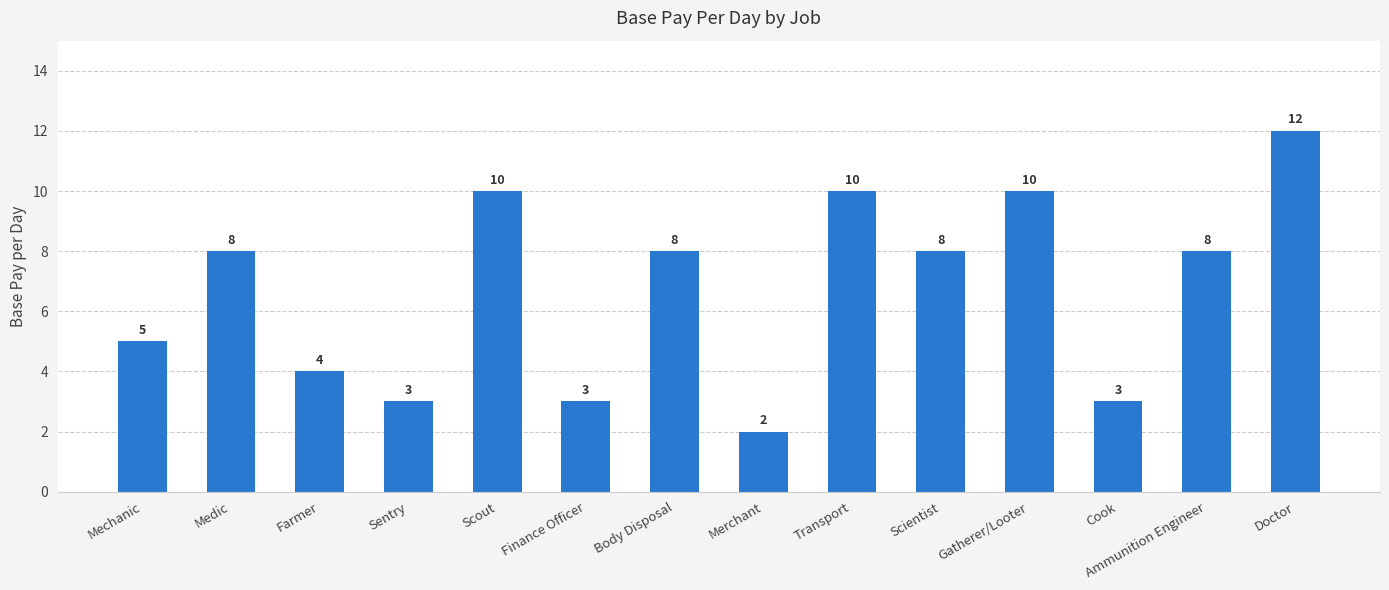

How many data points does each series have?

14